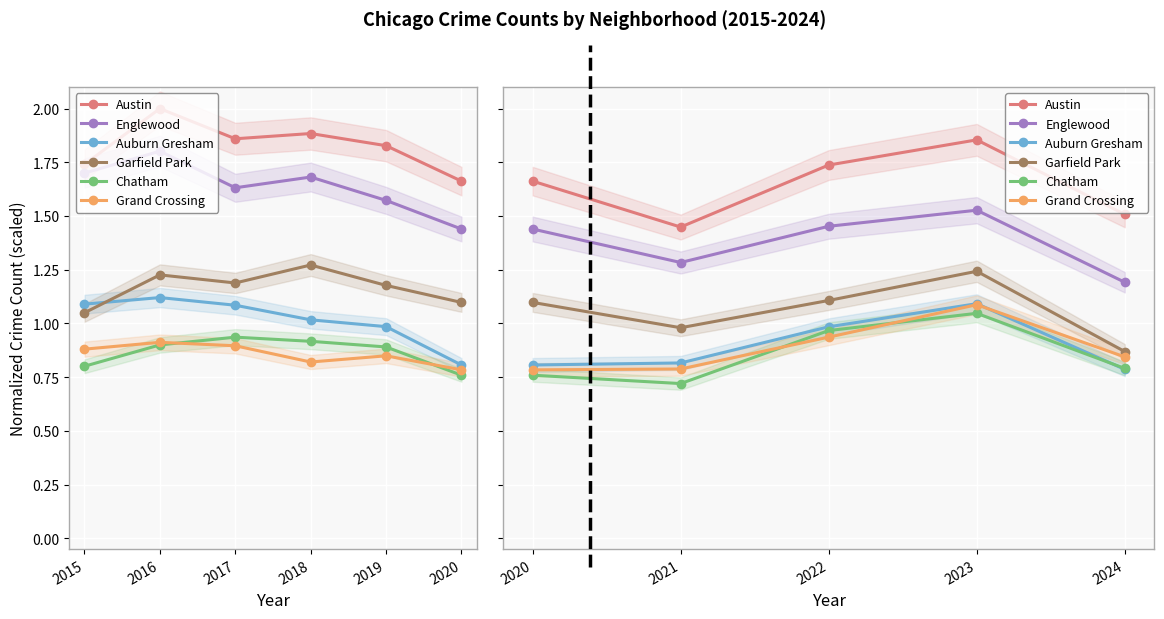

True or false: Austin and Grand Crossing cross at least once.

False